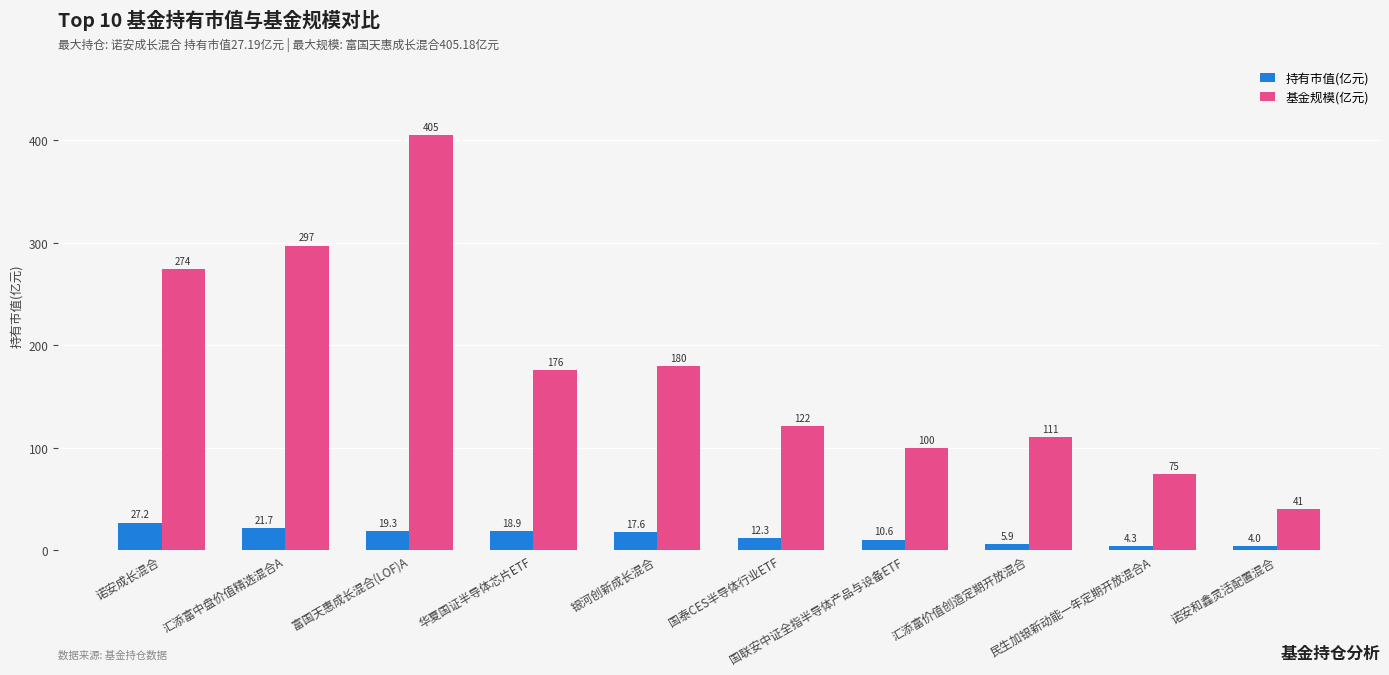

What is the average value of the 持有市值(亿元) series?

14.2